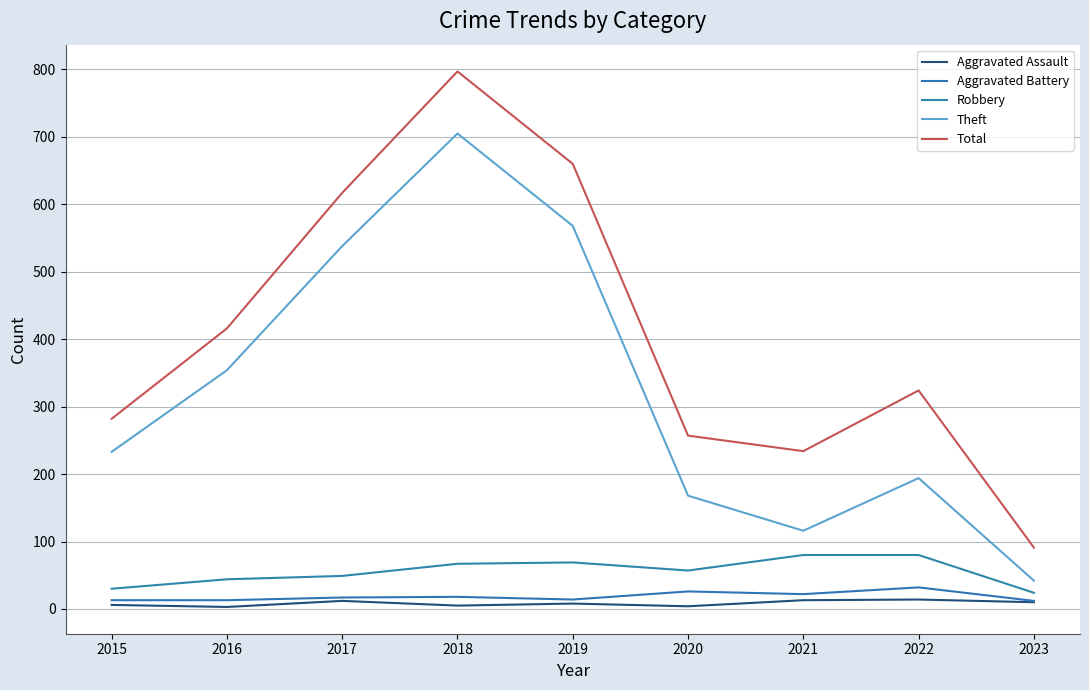

The value of Aggravated Battery at 2016 is 13. True or false?

True